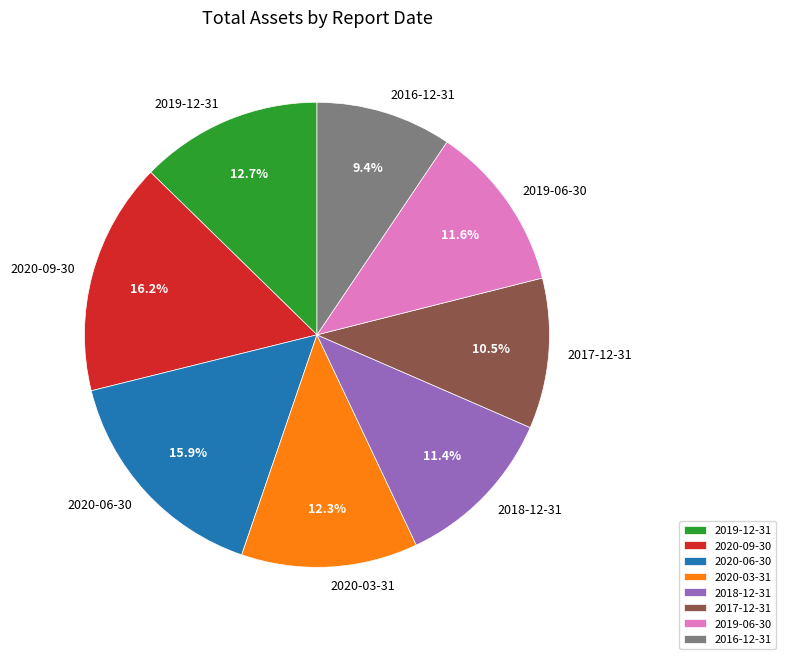

Do 2019-06-30 and 2018-12-31 together represent more than half of the pie?

No